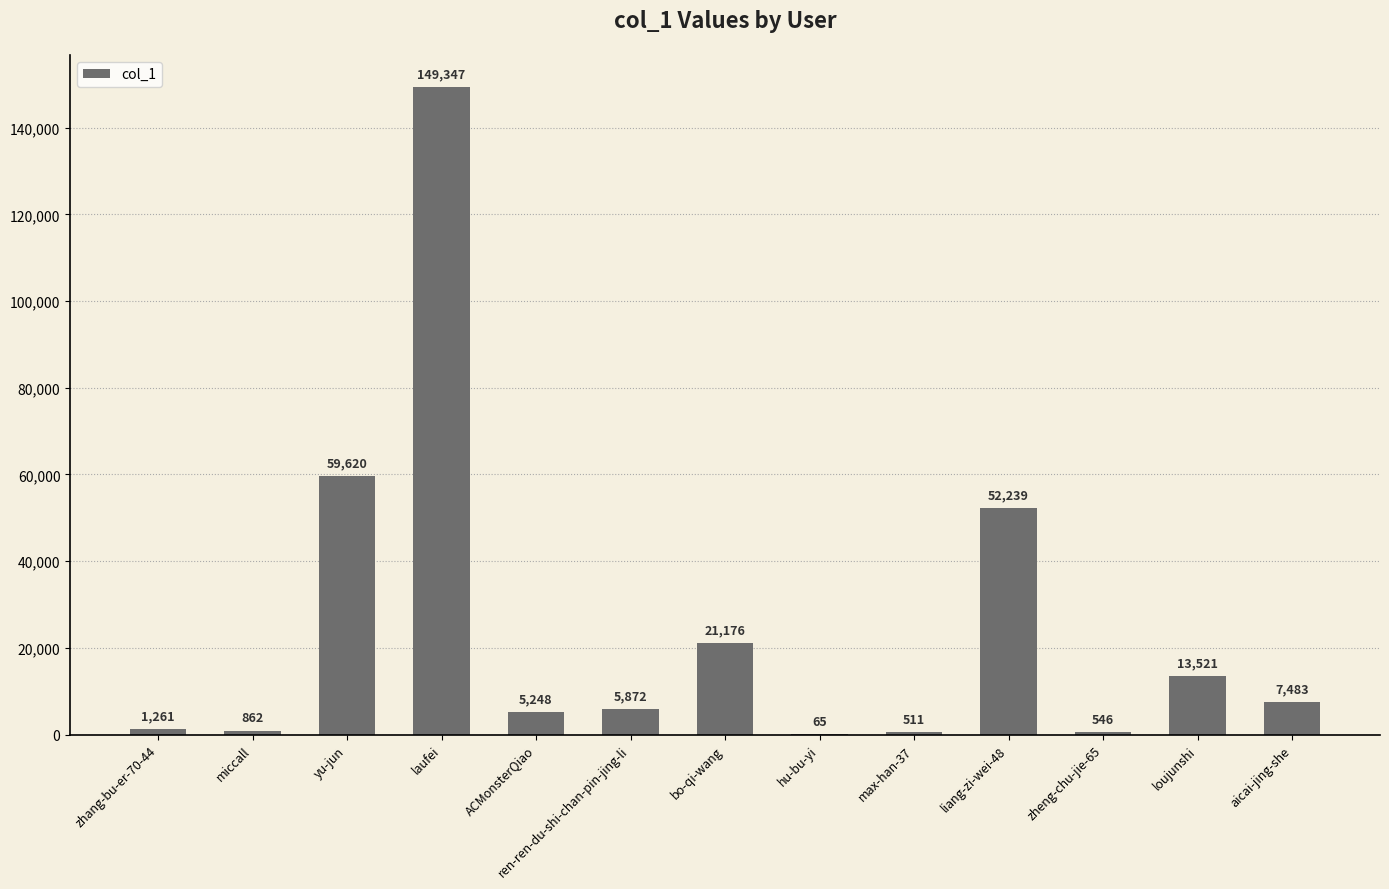

Between ACMonsterQiao and hu-bu-yi, which is larger?

ACMonsterQiao